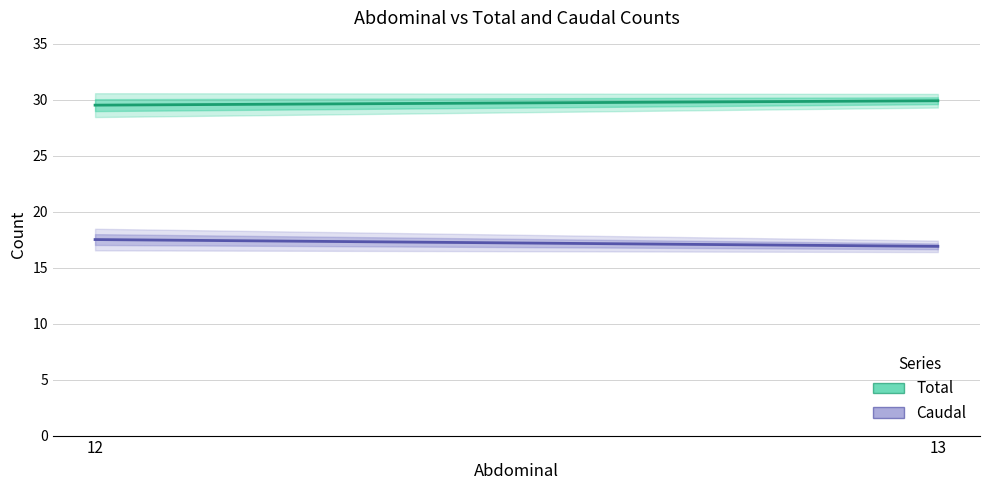

List the series in order of their overall mean, highest first.

Total, Caudal